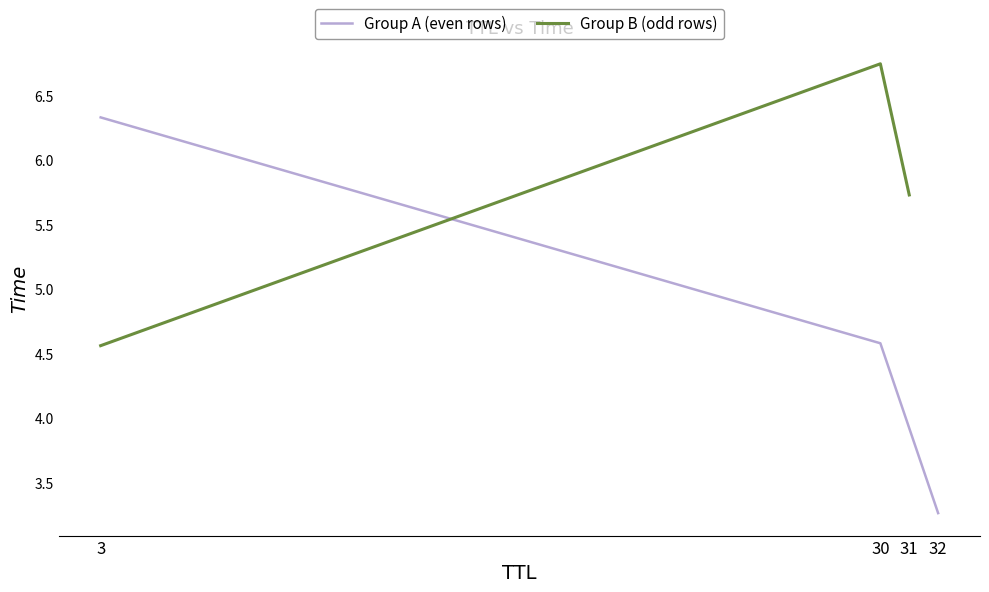

List the labels in order of Group B (odd rows) value, largest first.

30, 31, 3